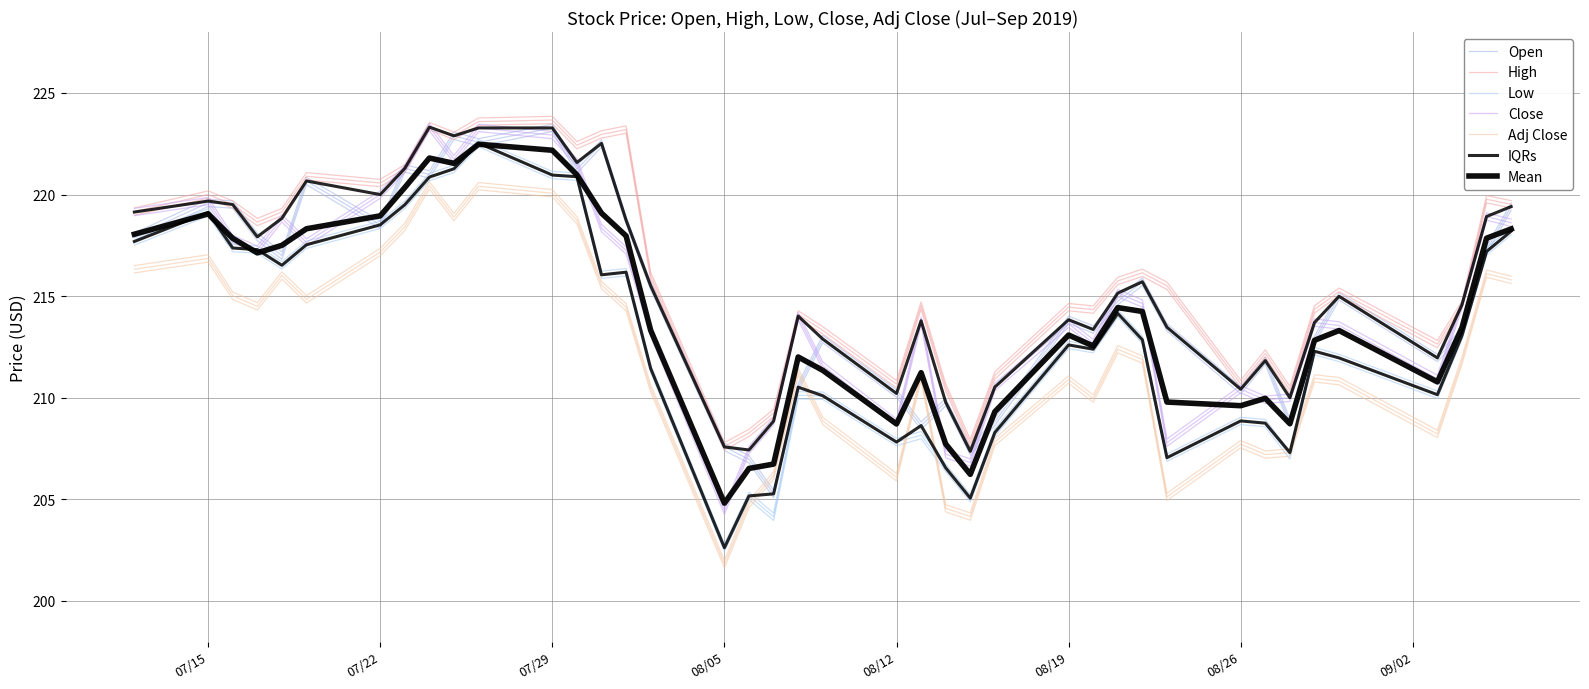

True or false: Adj Close and High intersect in this chart.

False